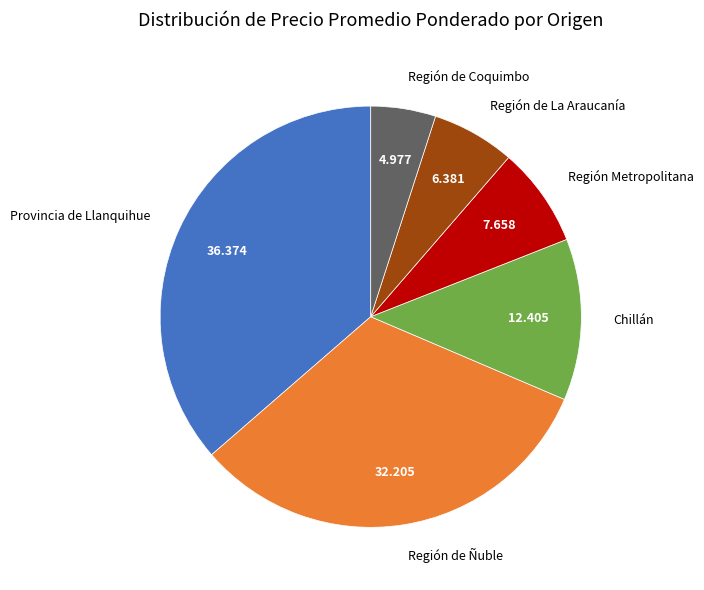

Between Región de Coquimbo and Región Metropolitana, which is larger?

Región Metropolitana